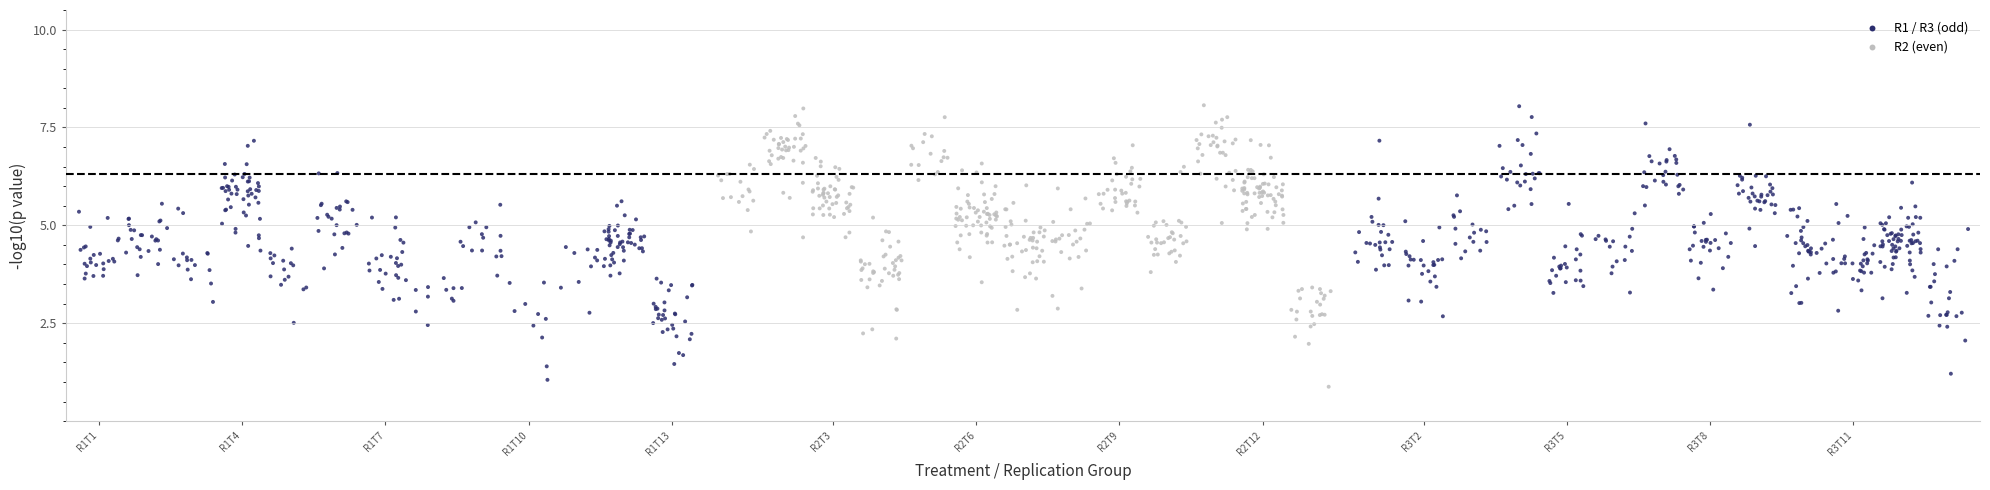

What is the range of X values (max minus min)?

158.3